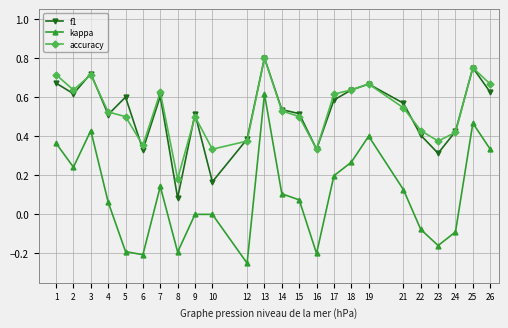

Which series changed the most between 22 and 25?

kappa